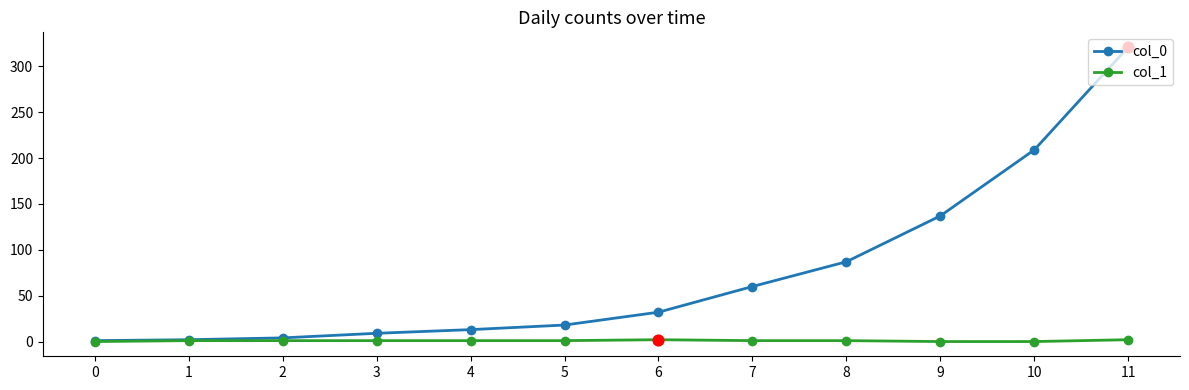

At which category is the sum across all series the highest?

11